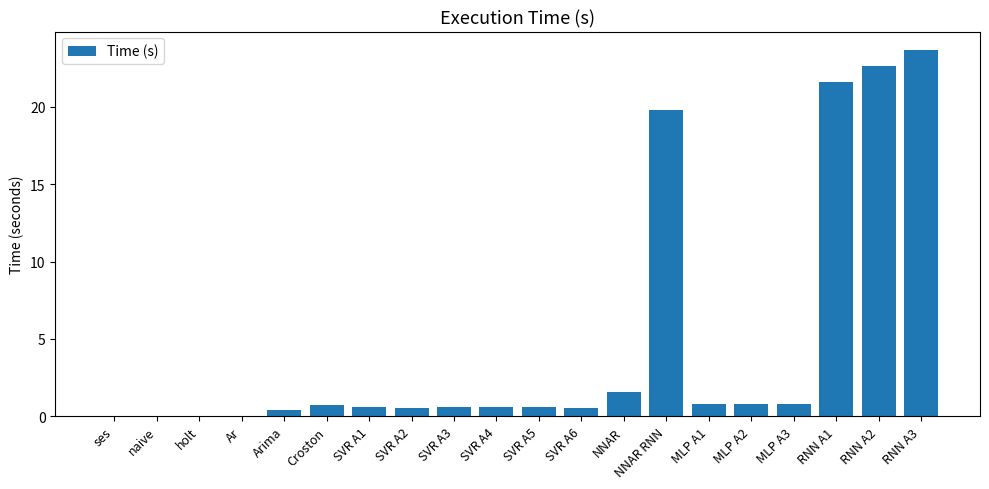

Which label corresponds to the largest value in the chart?

RNN A3